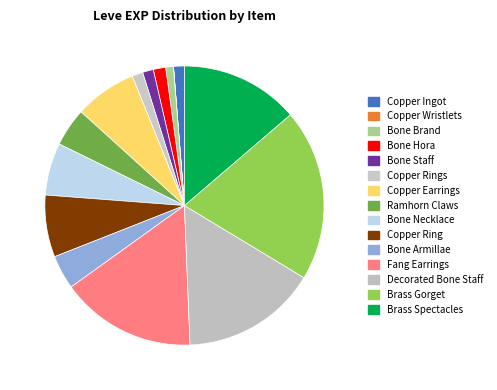

Is Copper Ingot the majority of the pie?

No